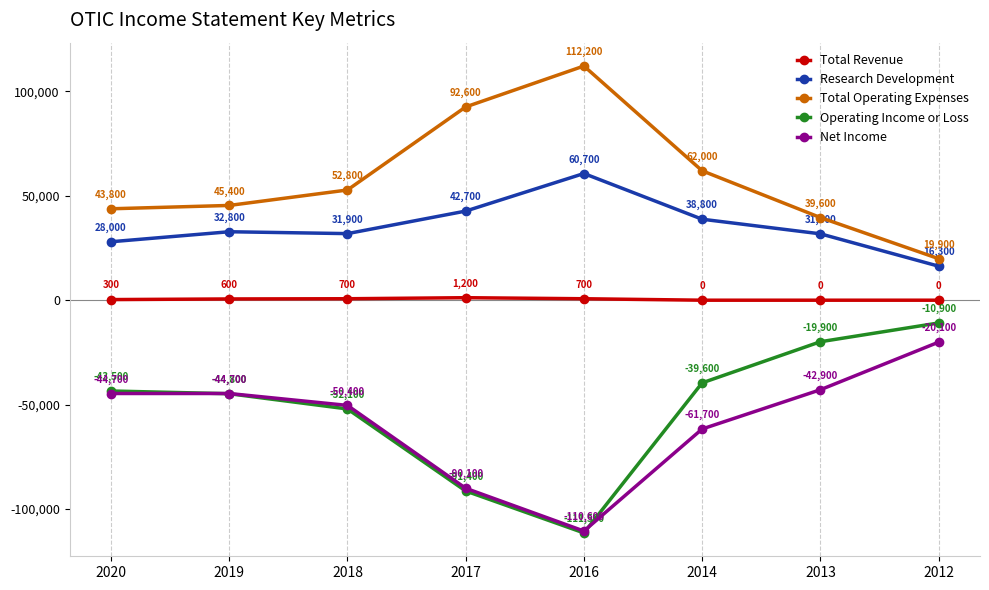

What are all the series names shown in the legend?

Total Revenue, Research Development, Total Operating Expenses, Operating Income or Loss, Net Income